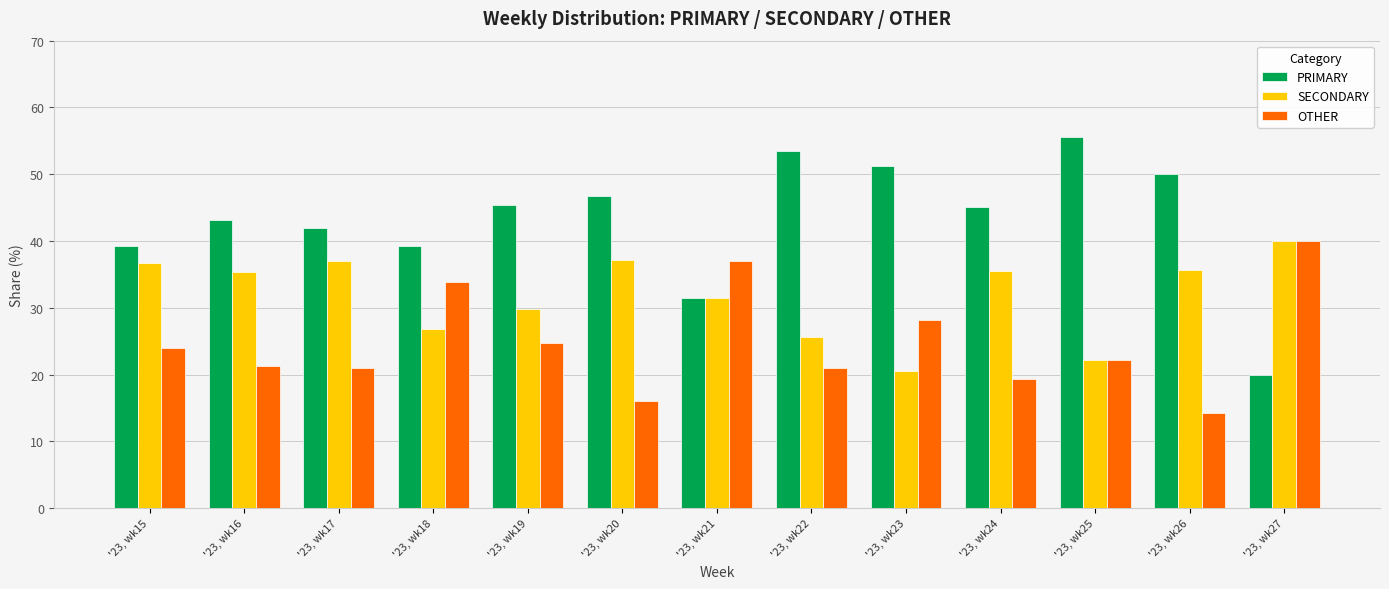

At how many categories does at least one series exceed 33?

13